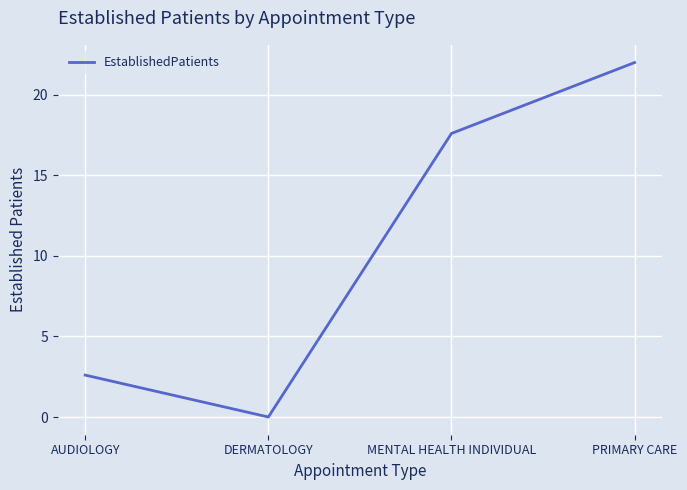

List the labels in order of value, largest first.

PRIMARY CARE, MENTAL HEALTH INDIVIDUAL, AUDIOLOGY, DERMATOLOGY